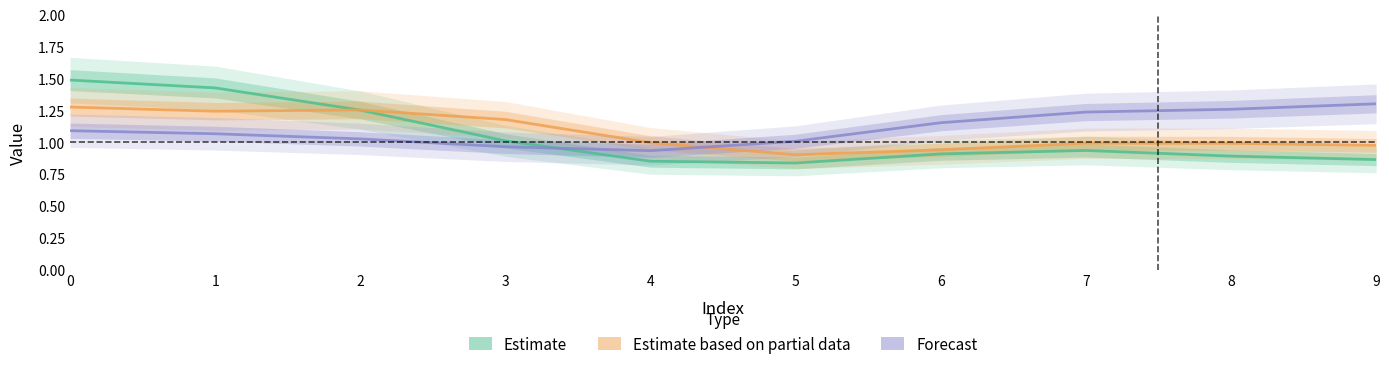

How many times do Estimate and Forecast cross each other?

1